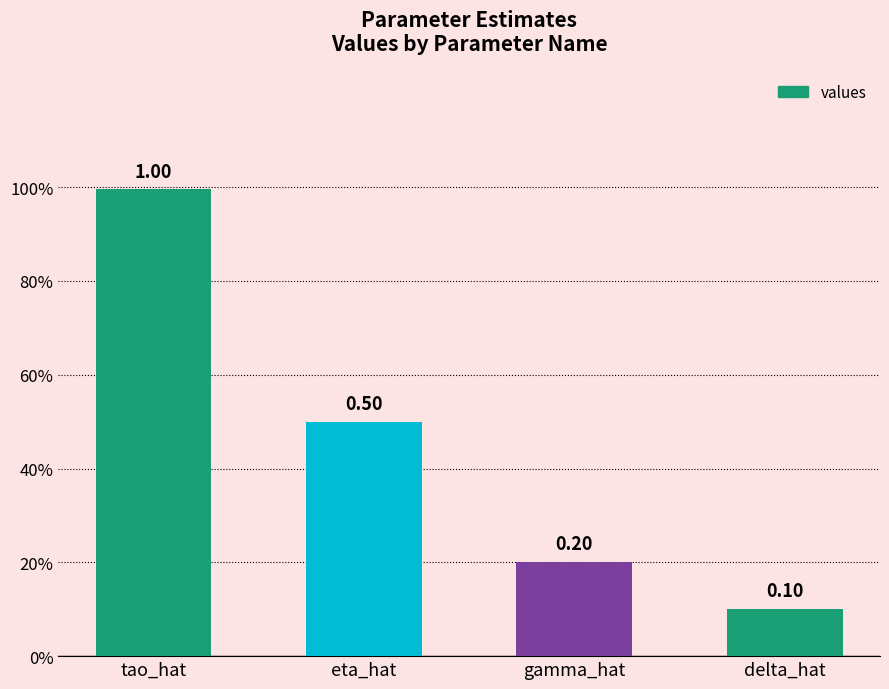

List the labels in order of value, largest first.

tao_hat, eta_hat, gamma_hat, delta_hat